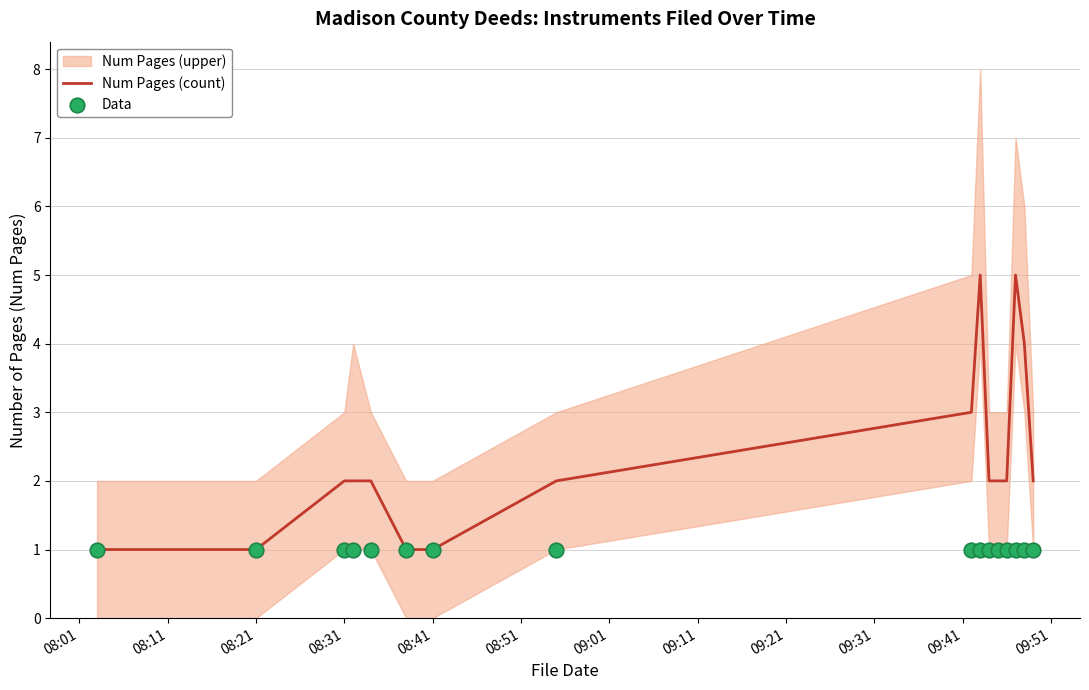

Which series has the largest total across all categories?

Num Pages (count)